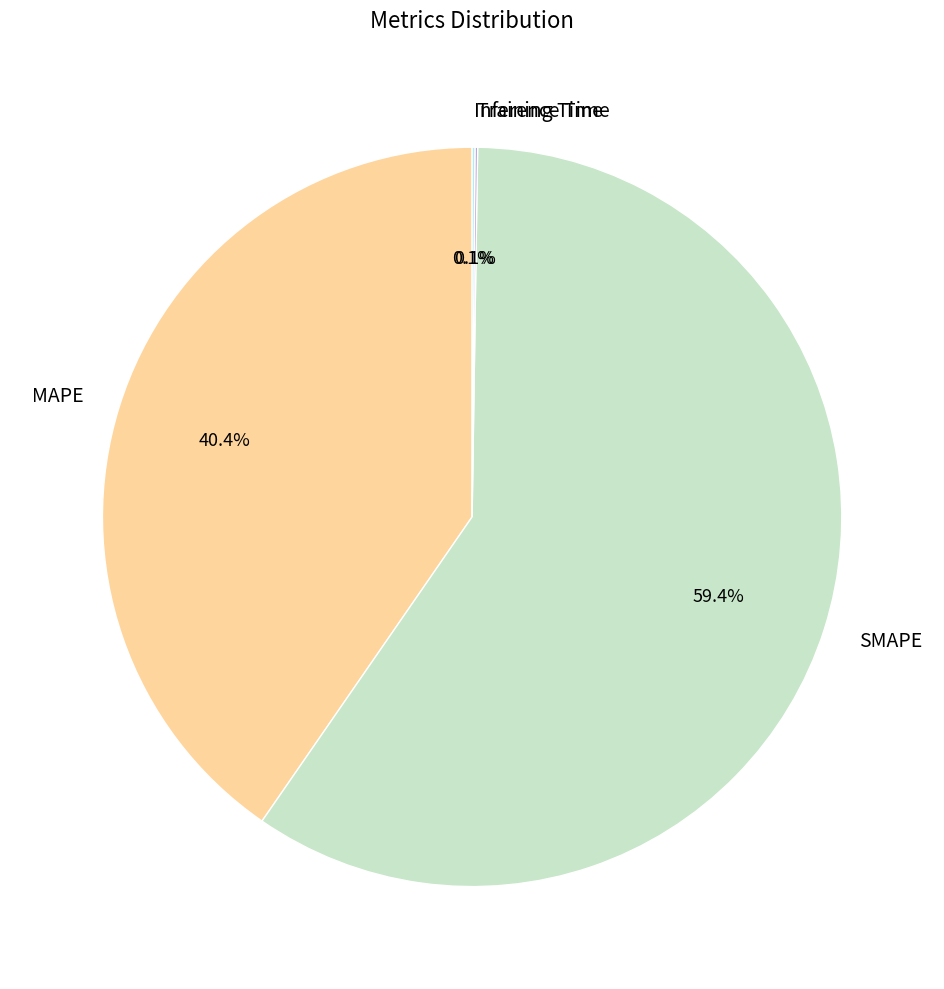

What is the largest slice in the pie chart?

SMAPE